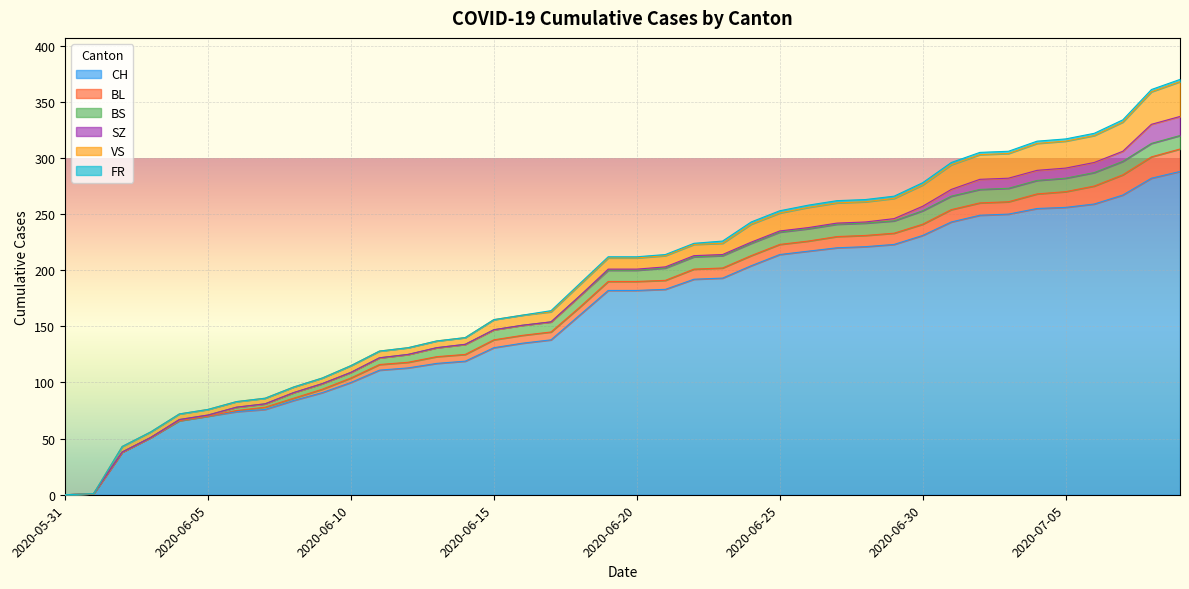

Between 2020-06-02 and 2020-06-19, which series saw the biggest shift?

CH